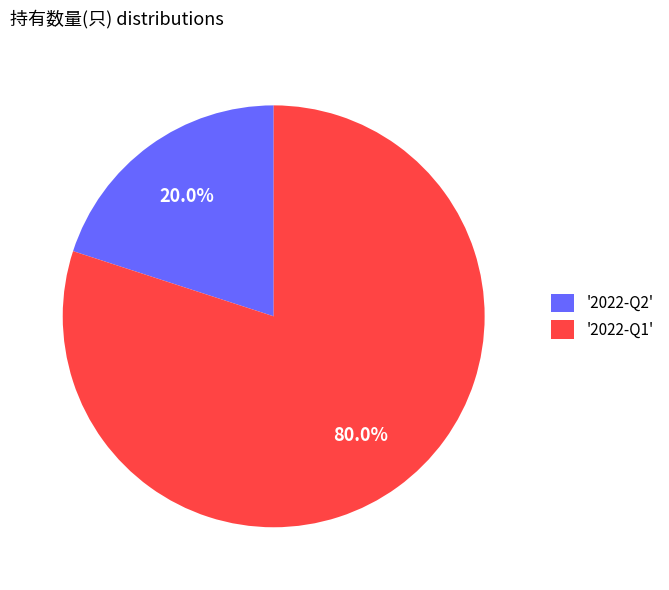

Combined, do '2022-Q2' and '2022-Q1' account for over 50%?

Yes